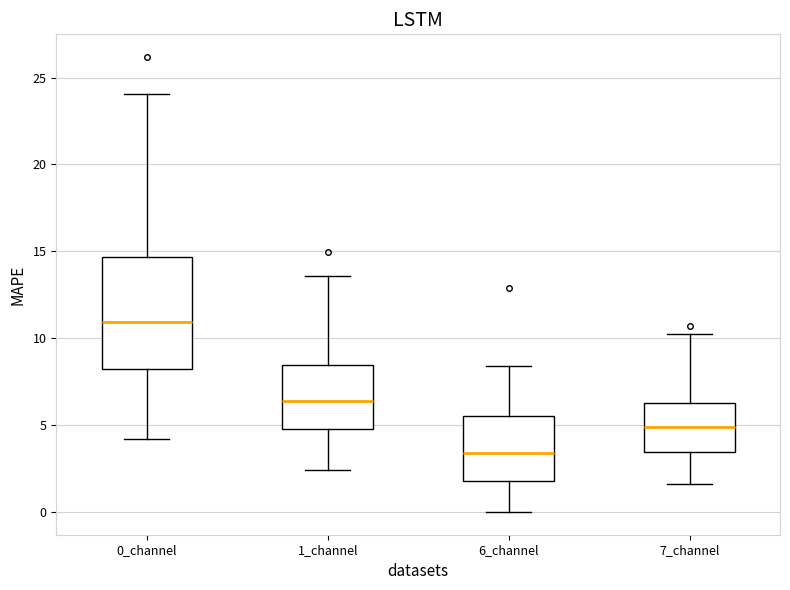

Where is the upper edge of the box for 6_channel on the y-axis? The values are not printed on the chart, so give them approximately, as read against the axis.

5.5